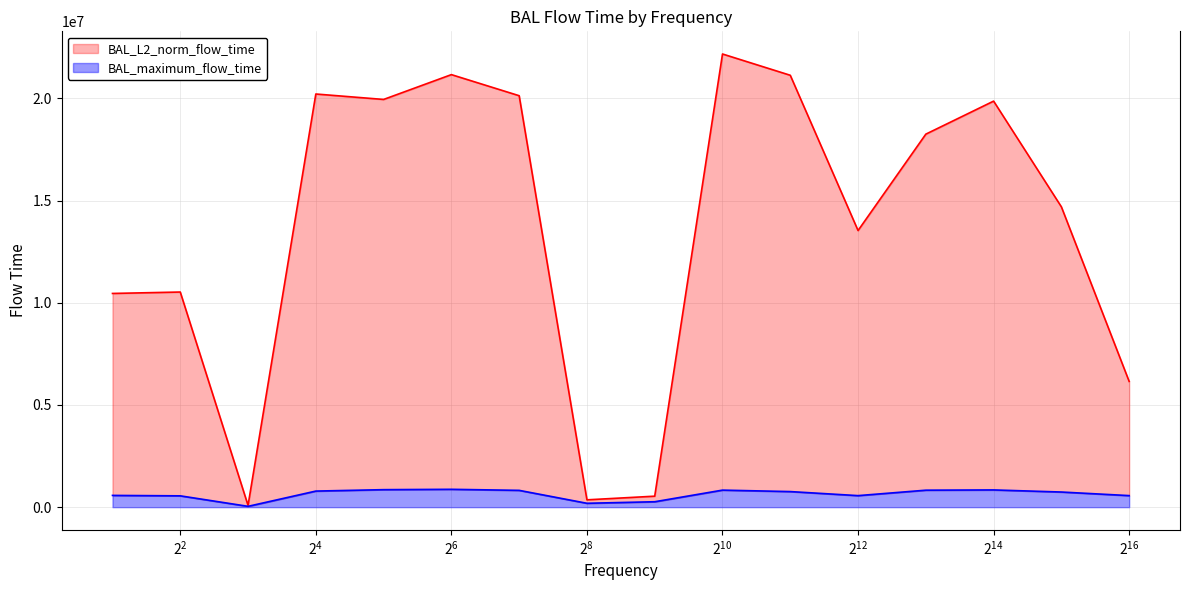

True or false: BAL_L2_norm_flow_time and BAL_maximum_flow_time intersect in this chart.

False